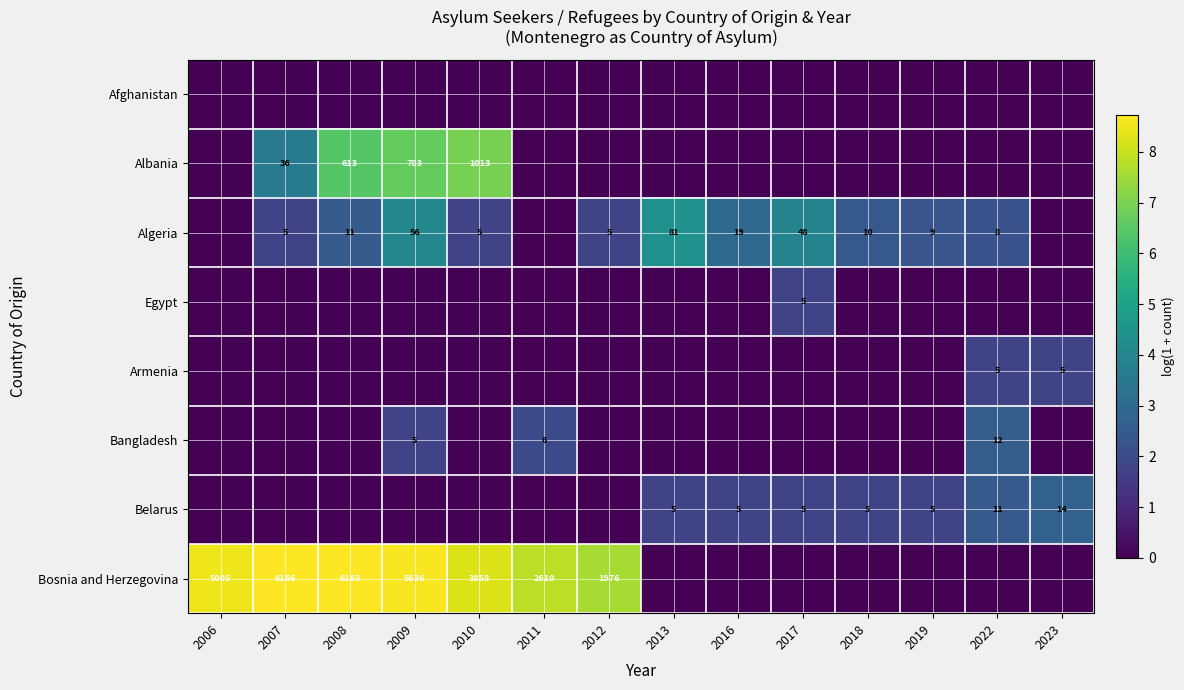

The Belarus series shows 2.4 at 2017. True or false?

False